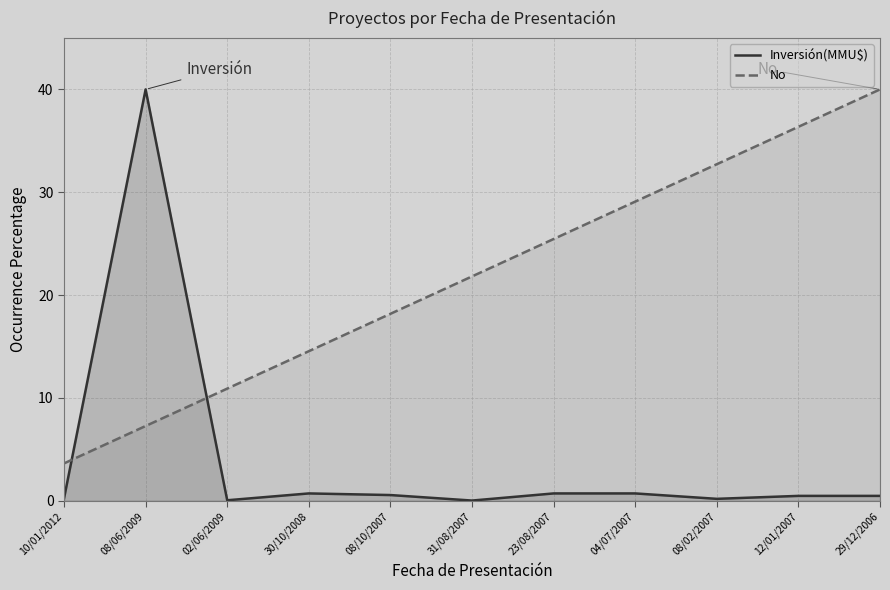

What is the highest value of the No series?

40.0